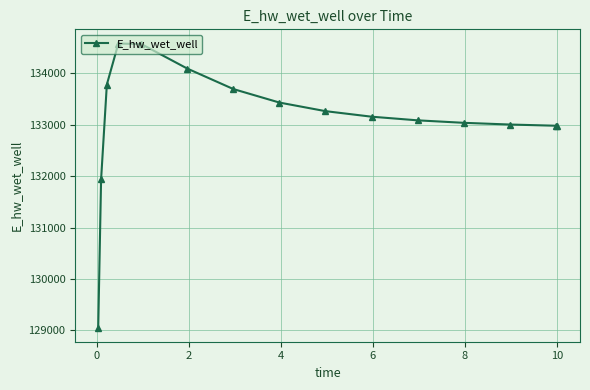

What is the greatest value displayed?

134582.3